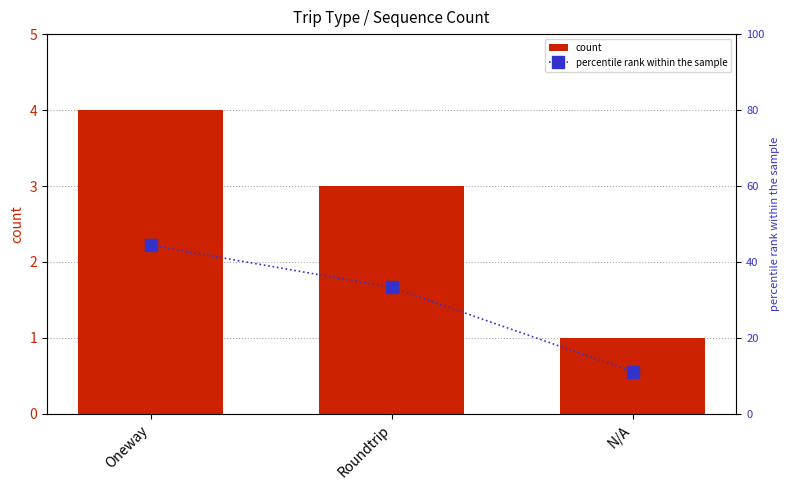

How many groups of bars are there?

3